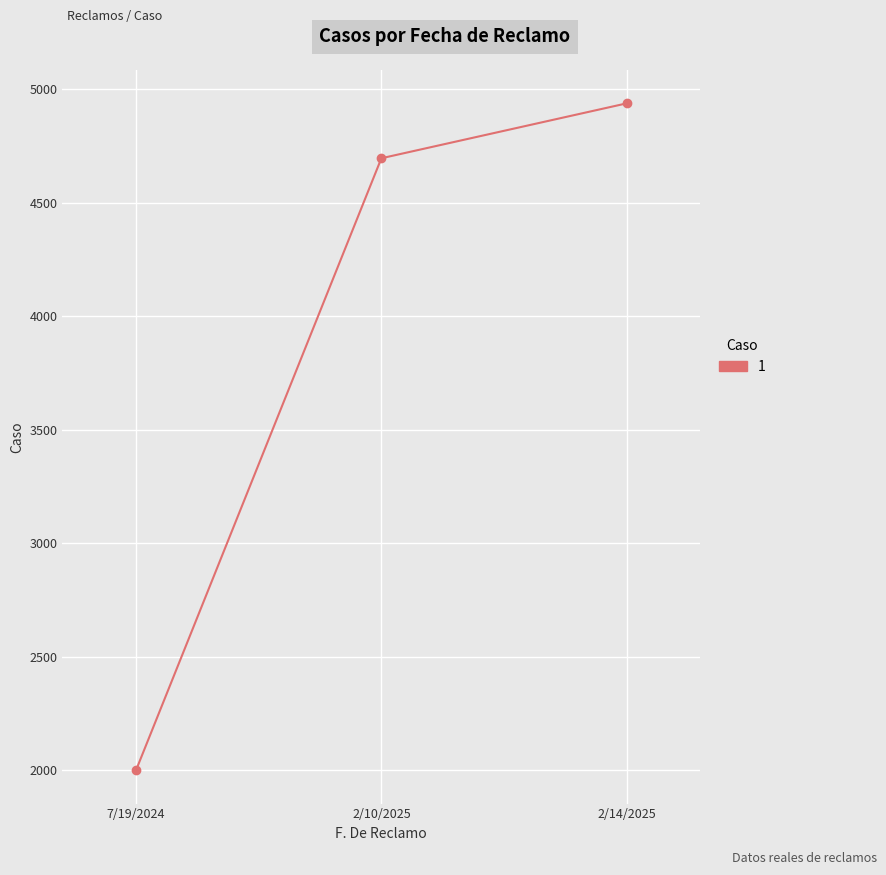

True or false: the data shows 4696 at 2/10/2025.

True